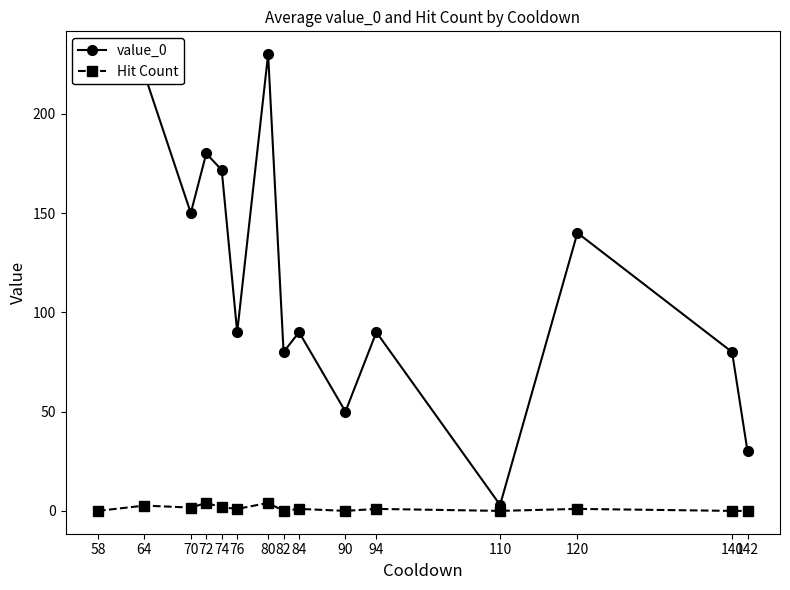

True or false: value_0 has more than 1 interior local peaks.

True